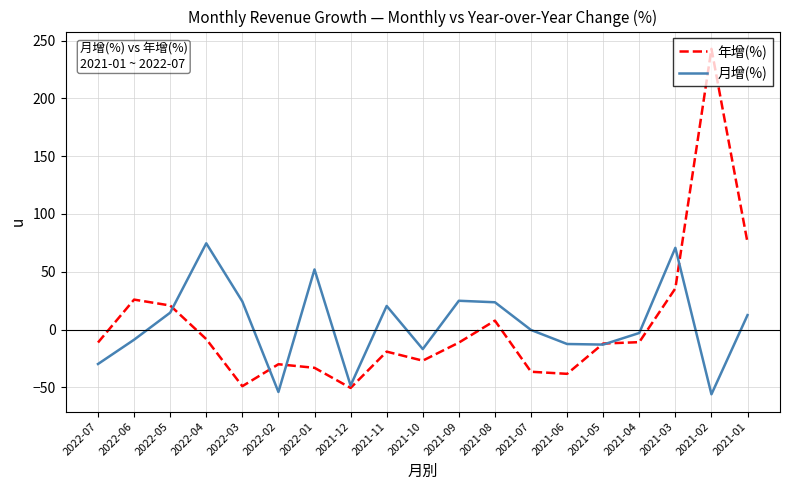

What is the average value of the 月增(%) series?

3.9